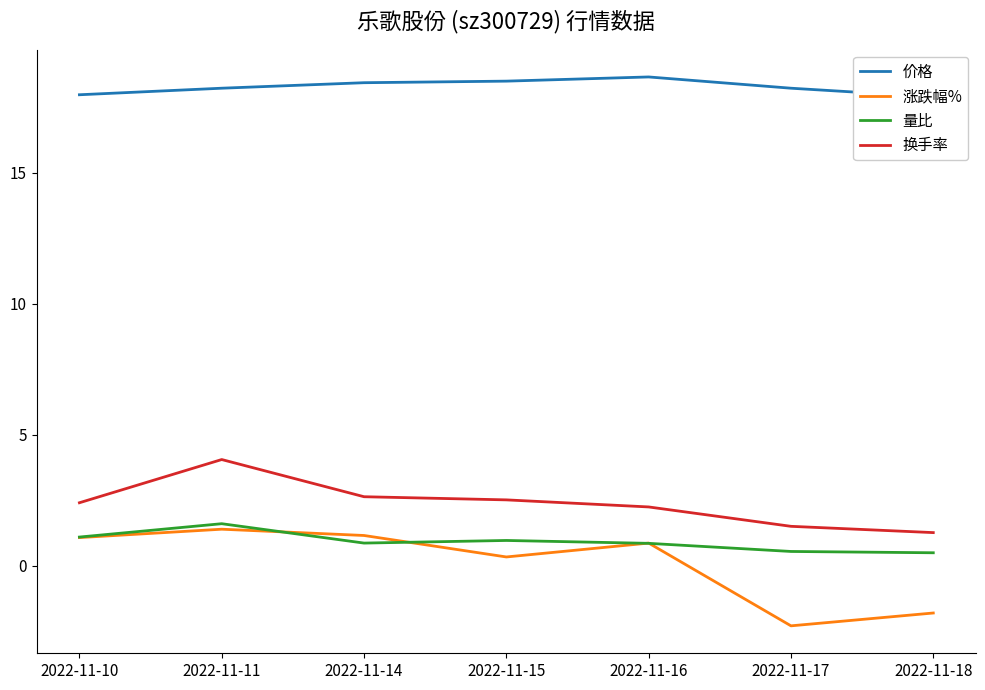

True or false: 换手率 has more than 0 points higher than both neighbors.

True